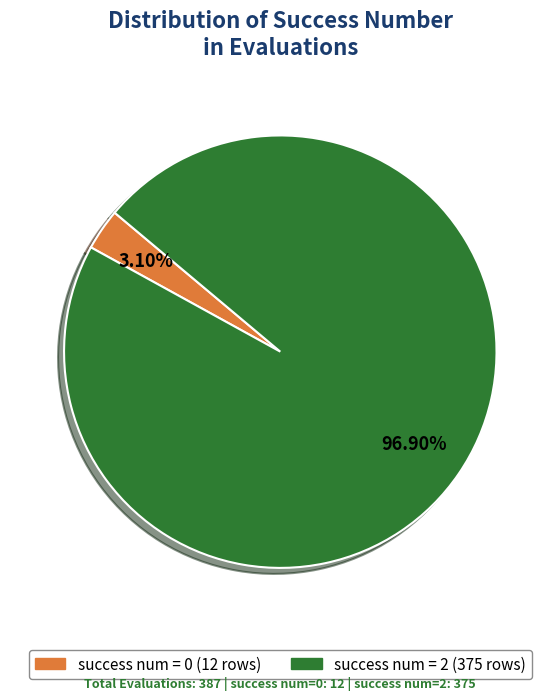

Is success num = 0 the majority of the pie?

No